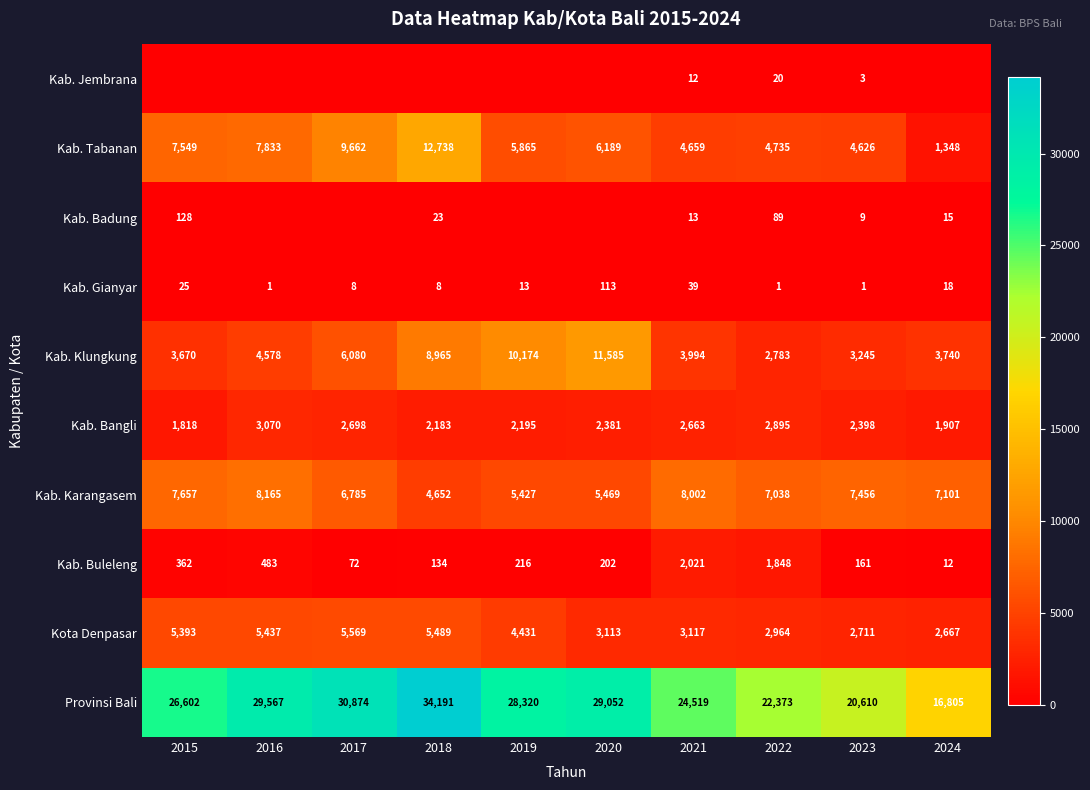

What is the average value of the Kab. Karangasem series?

6775